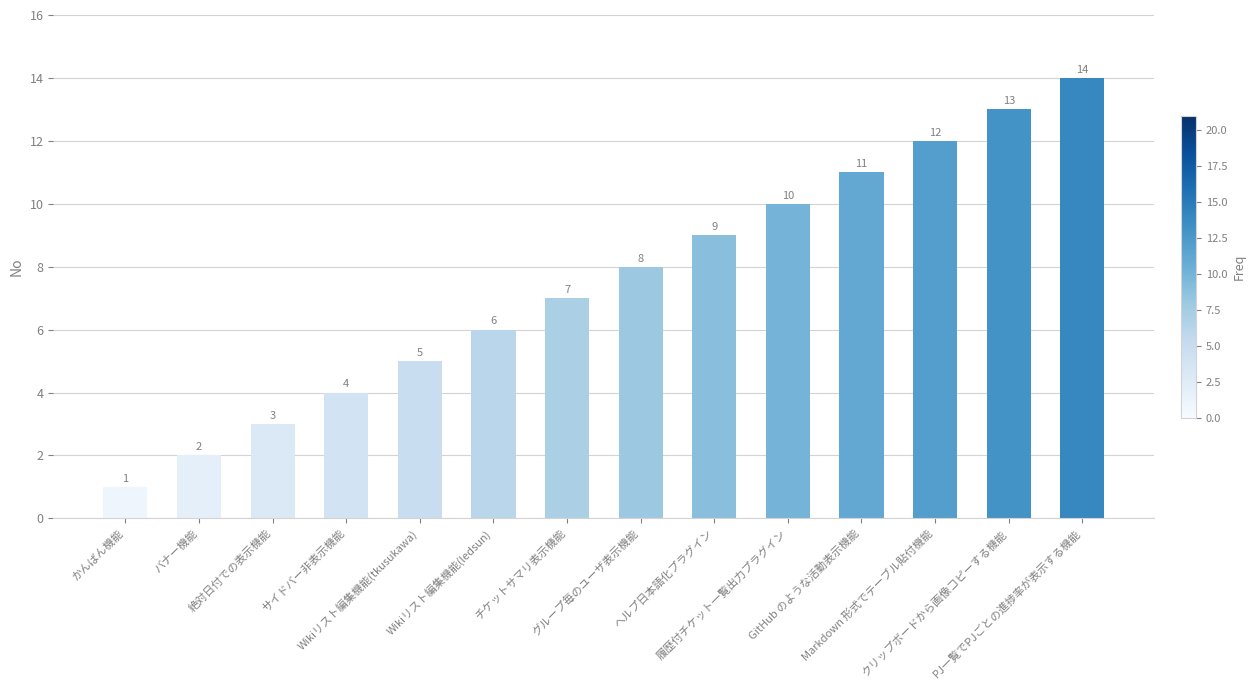

What position from the right is サイドバー非表示機能?

11